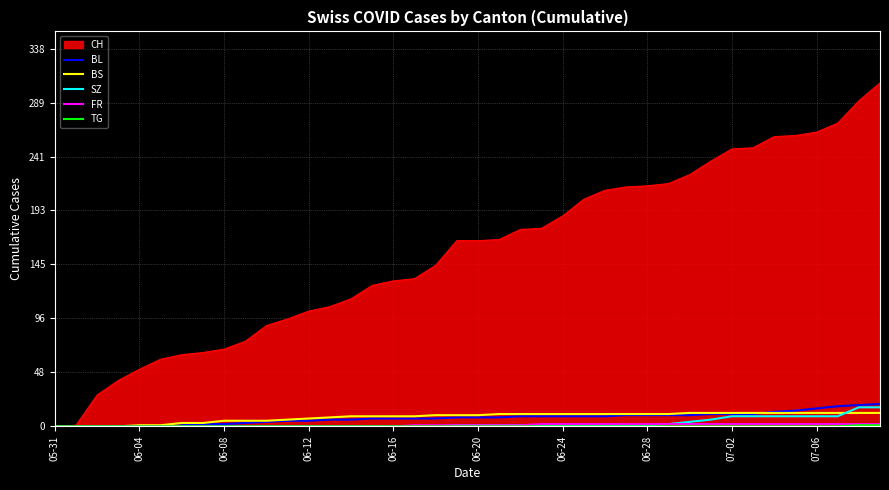

Which series has the largest total across all categories?

CH